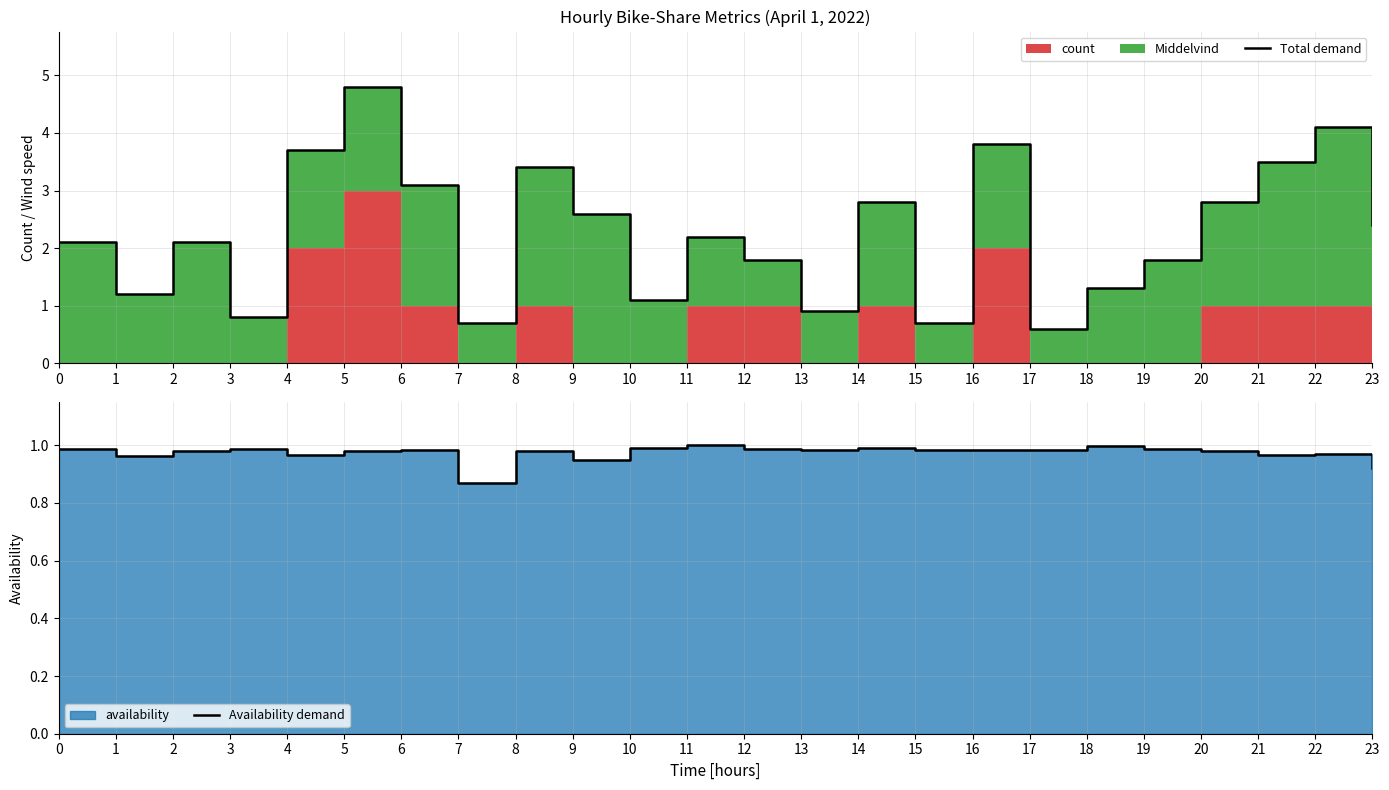

The Availability demand series shows 1.0 at 20. True or false?

True